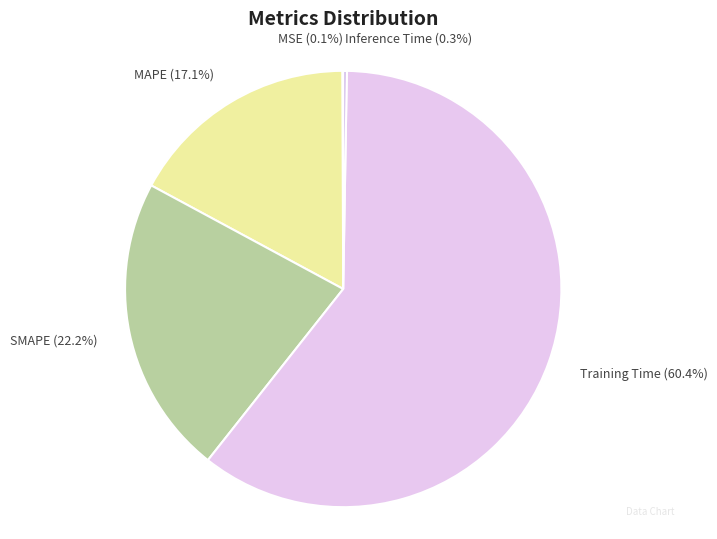

Which has a higher value, Training Time or MAPE?

Training Time